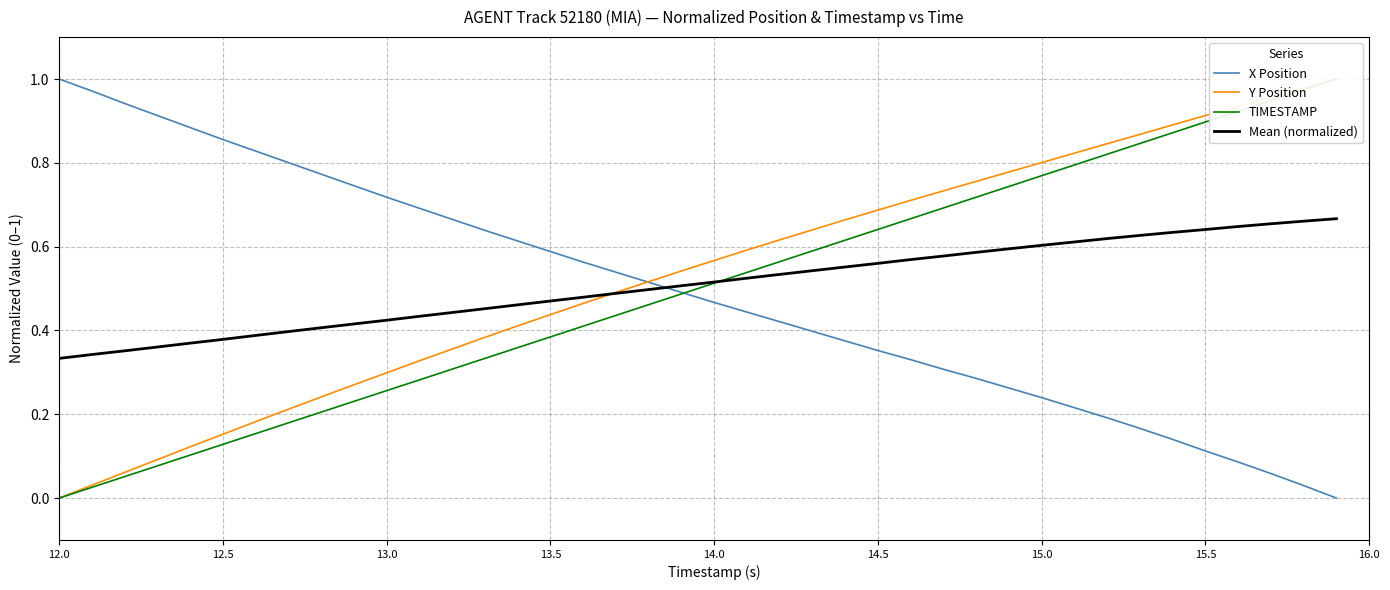

What is the average value of the X Position series?

0.5